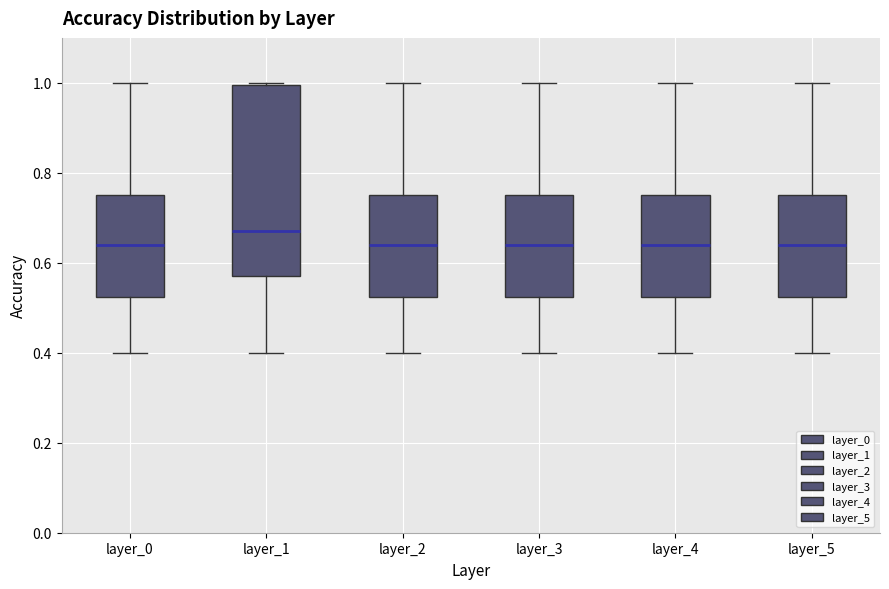

Comparing the boxes themselves (not the whiskers), which one is the tallest?

layer_1